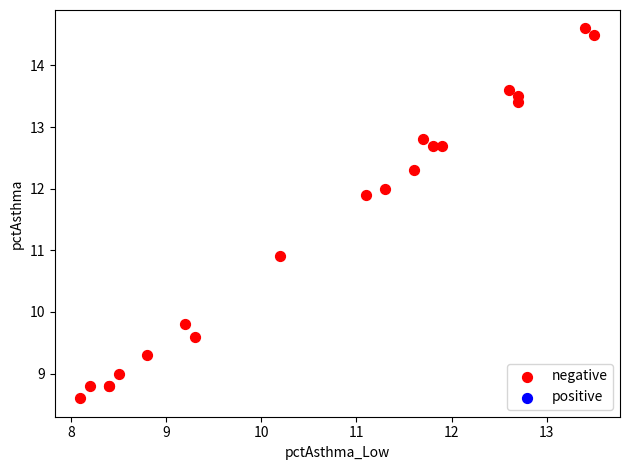

What Y value in the scatter plot is closest to 11?

10.9